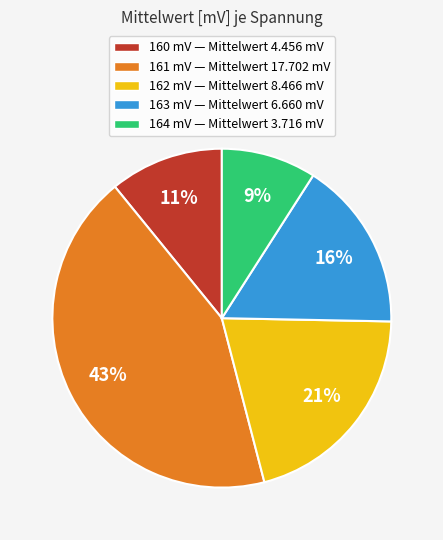

To the nearest percent, what portion does 163 mV represent?

16%